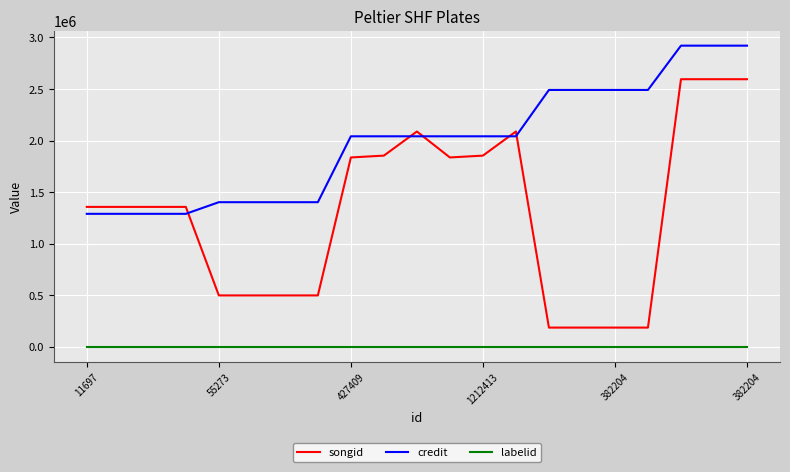

True or false: labelid and credit cross at least once.

False